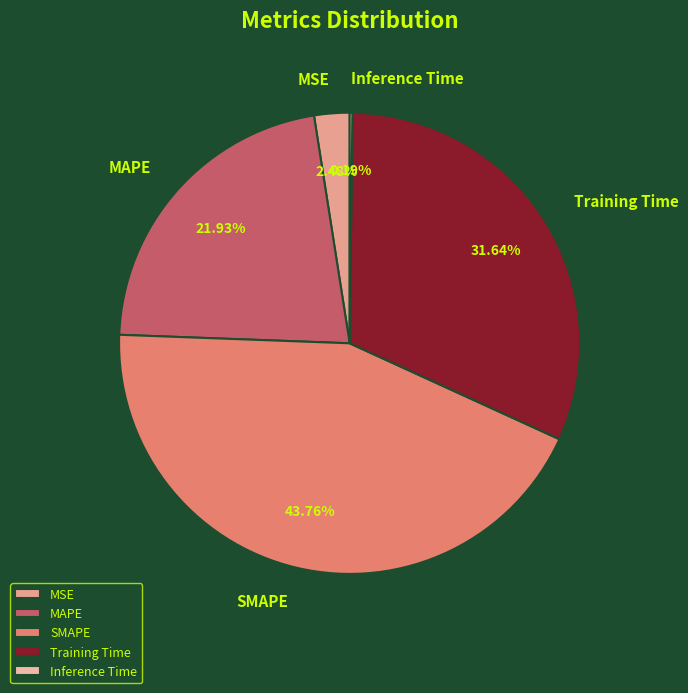

Which slice is the largest?

SMAPE